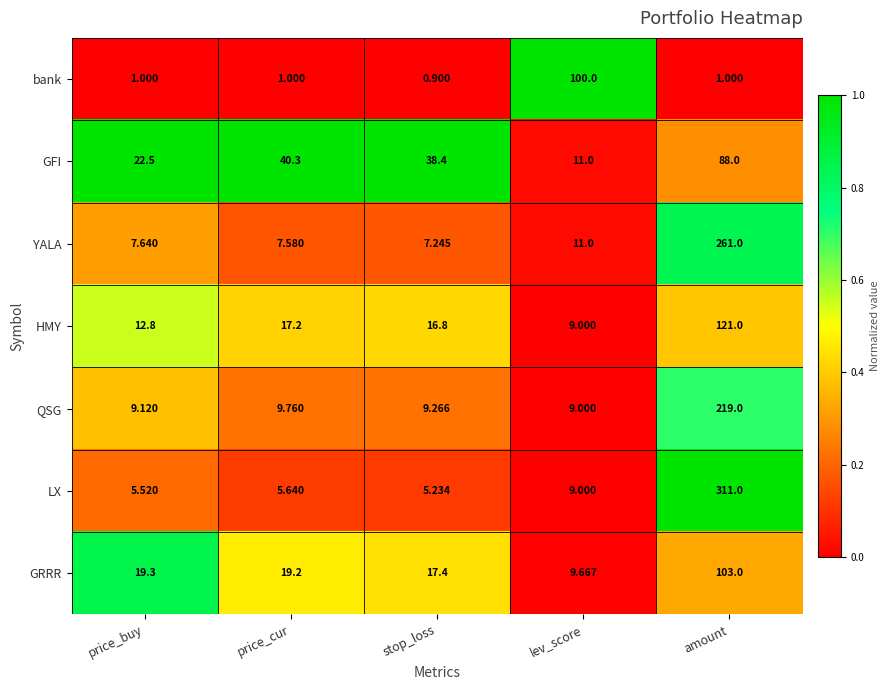

Which category has the highest value across all series?

amount